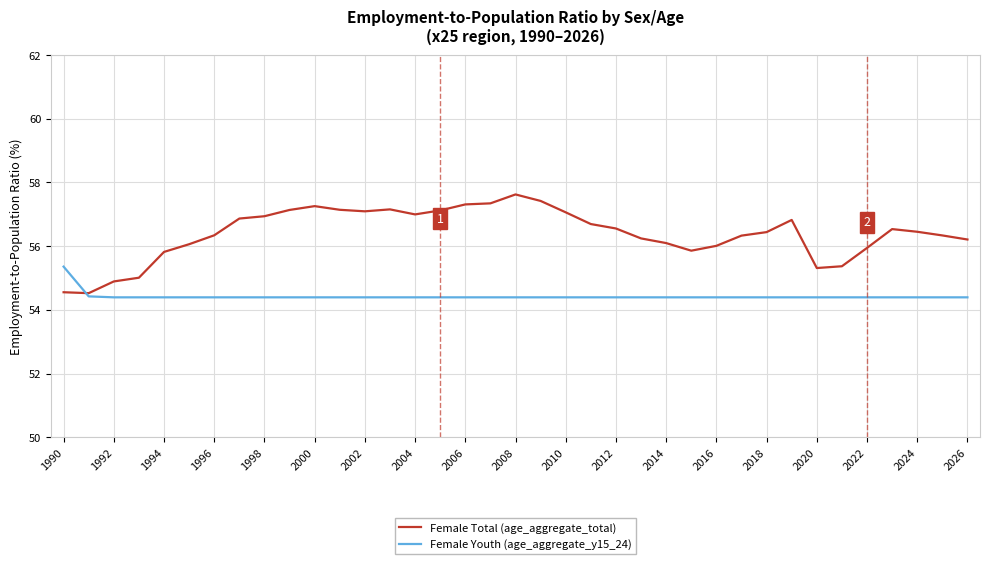

Rank the series by their maximum value, from lowest to highest.

Female Youth (age_aggregate_y15_24), Female Total (age_aggregate_total)